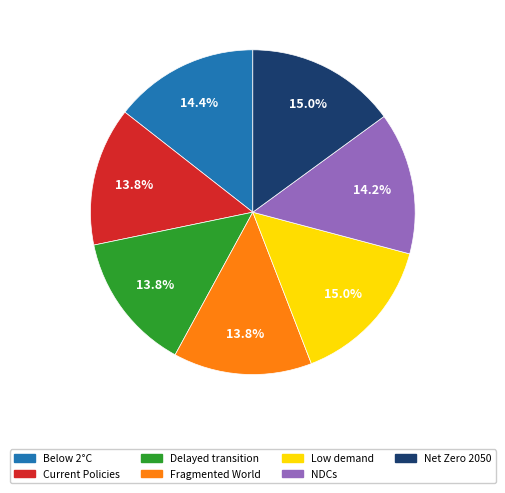

Is there a majority slice in this chart?

No